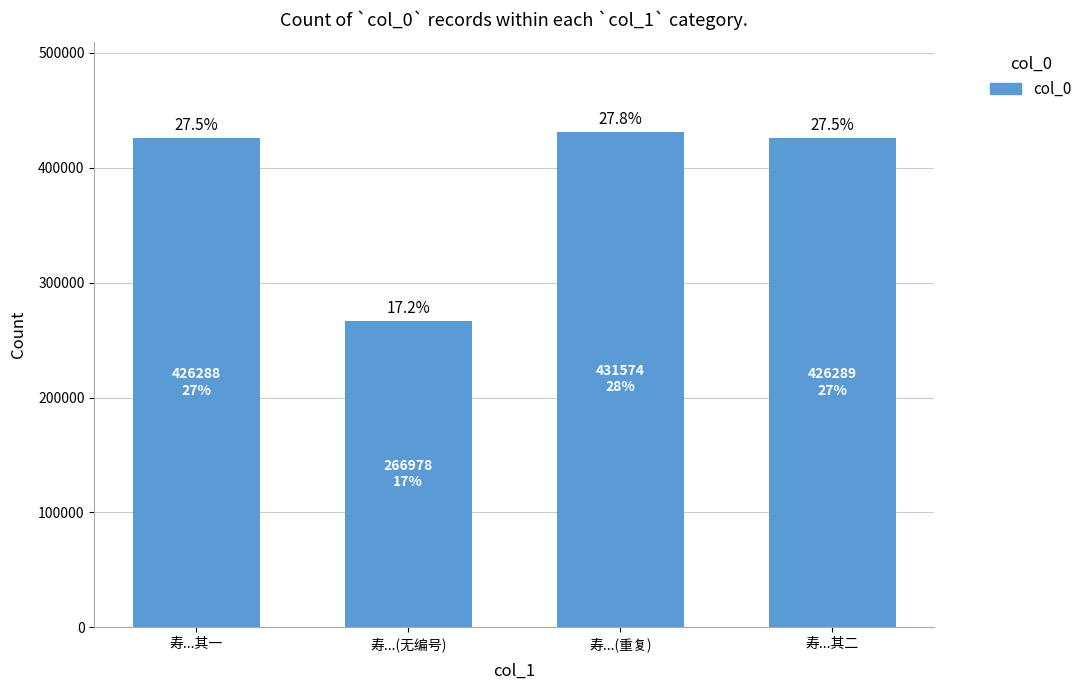

How many bars are there in total?

4